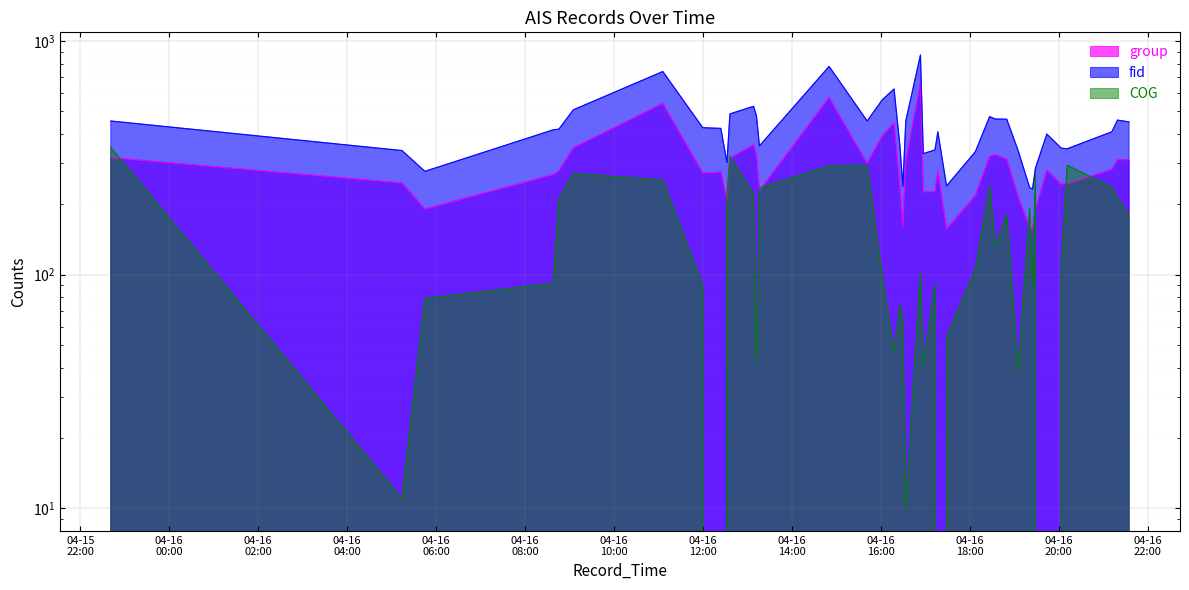

Is the value of group at 04-16
18:00 greater than the value of fid at 30?

No